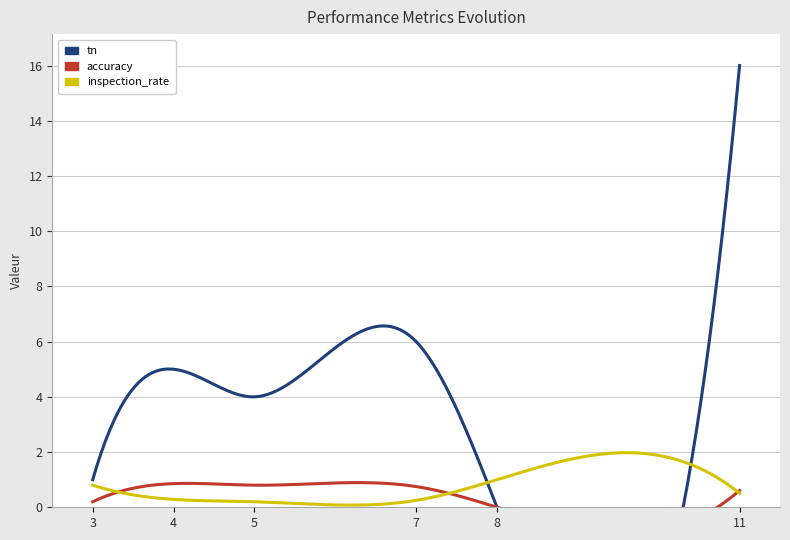

The value of inspection_rate at 7 is 0.1. True or false?

False